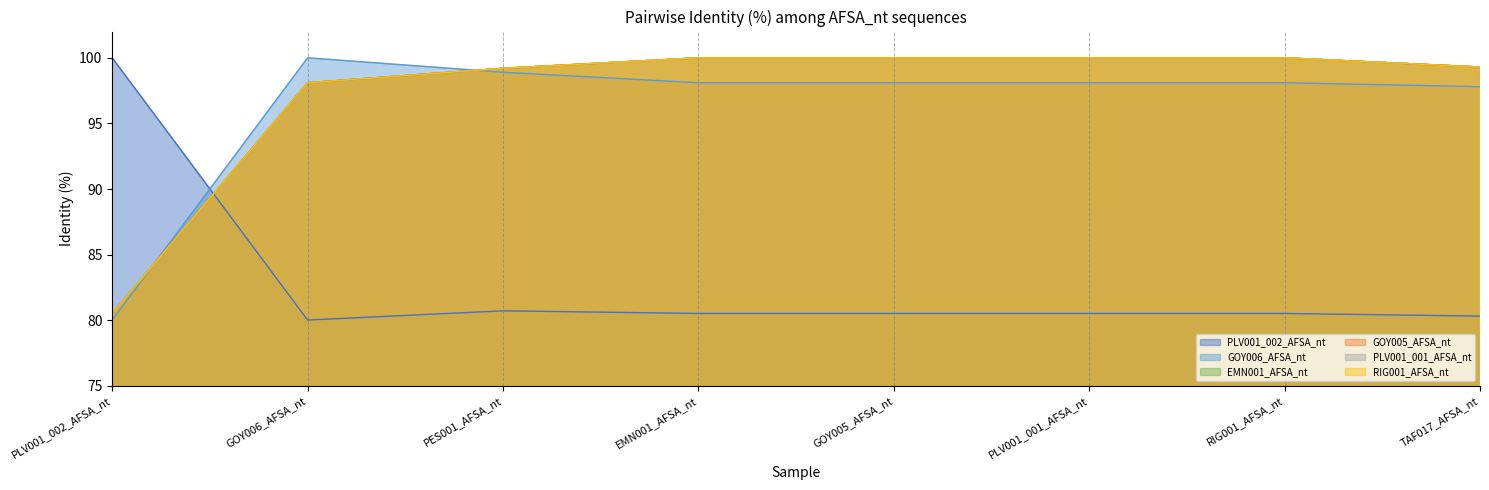

How many times do EMN001_AFSA_nt and PLV001_002_AFSA_nt cross each other?

1